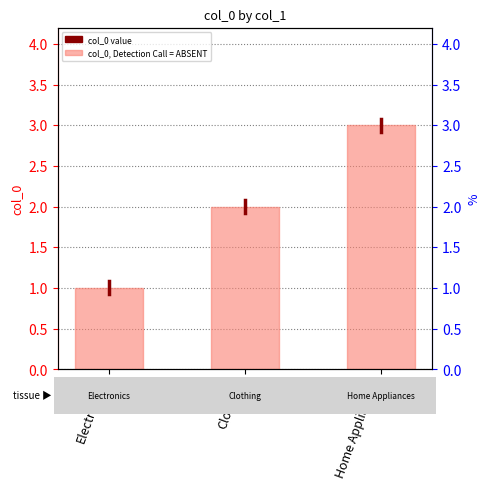

Which has a higher value, Clothing or Home Appliances?

Home Appliances